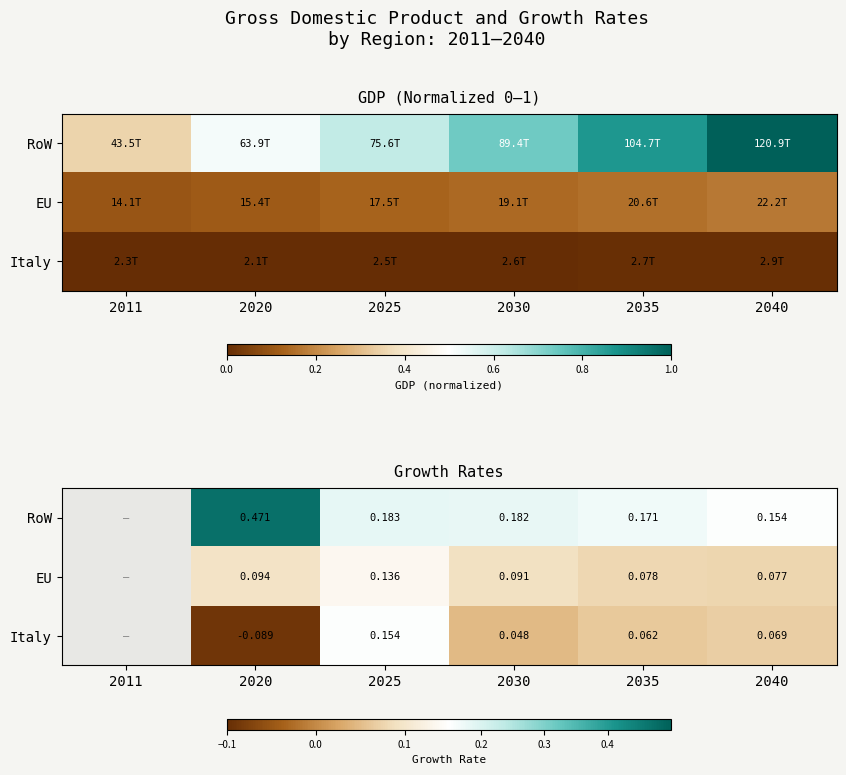

Count the EU values in the range 0 to 1.

5